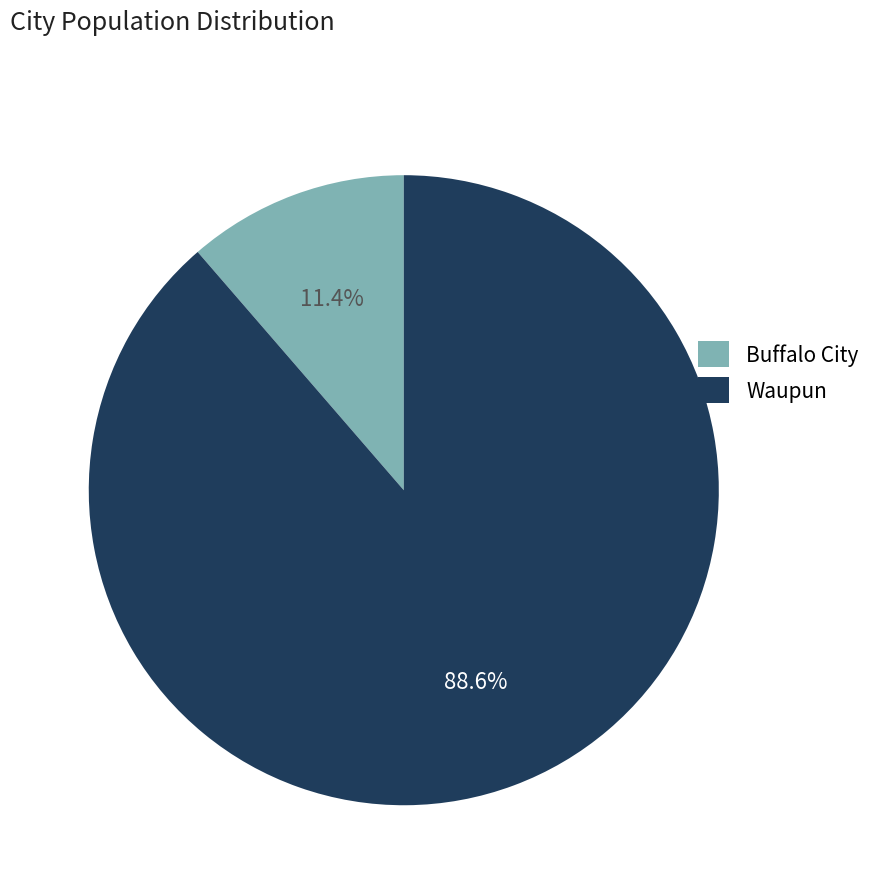

Between Buffalo City and Waupun, which is larger?

Waupun